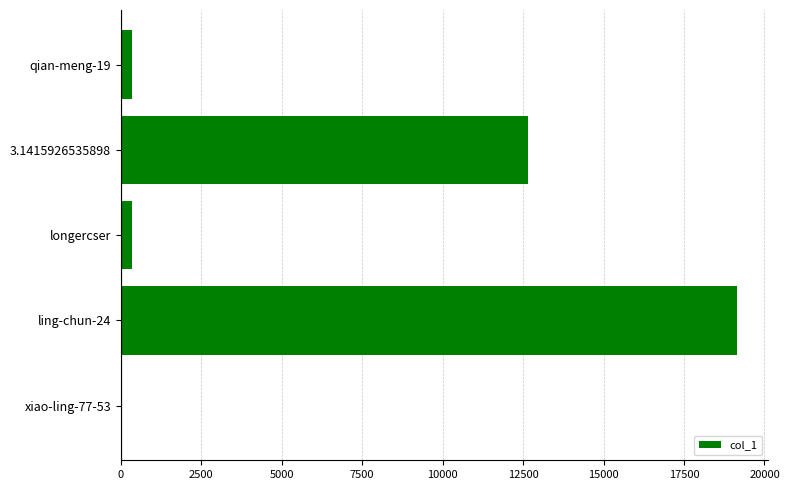

Which category has the highest value across all series?

ling-chun-24